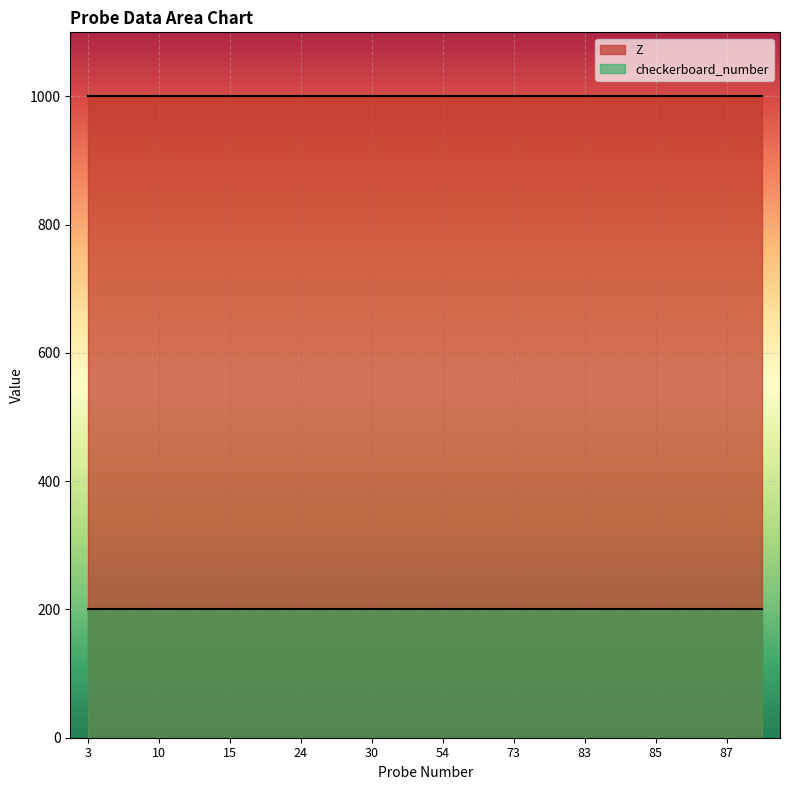

What is the maximum value for checkerboard_number?

200